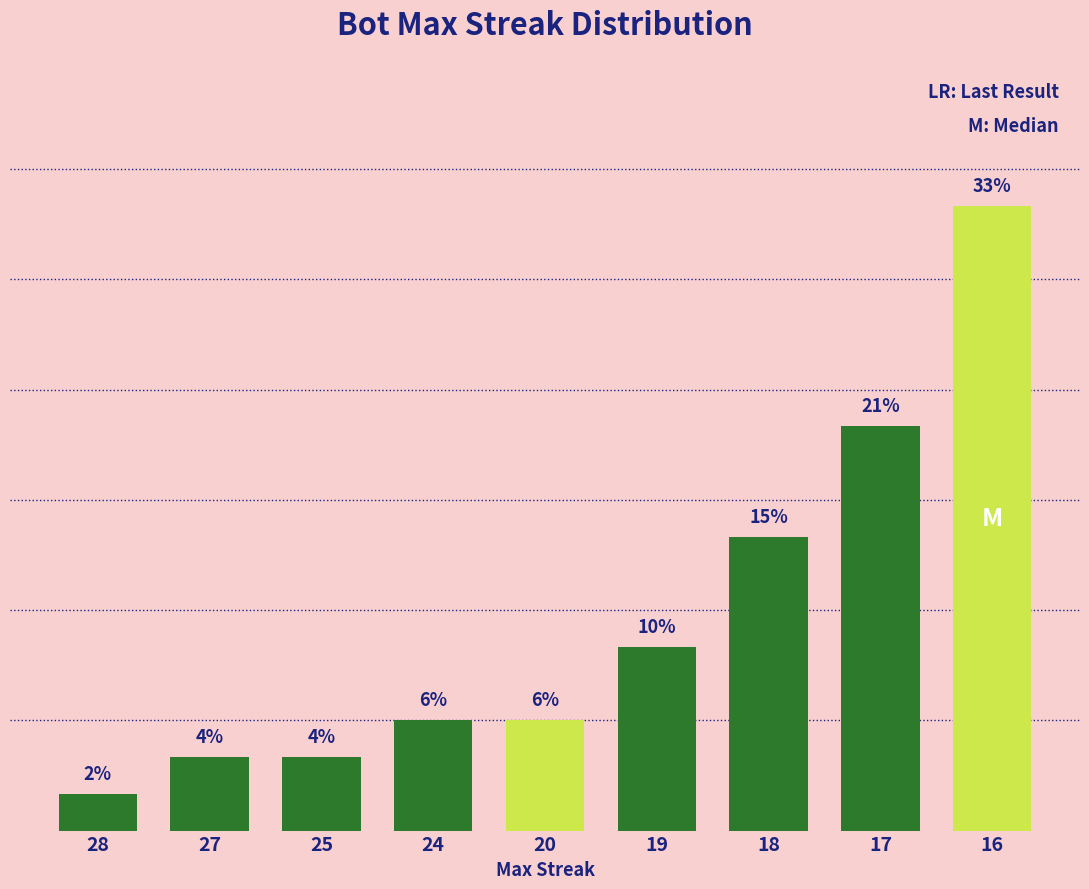

Does the chart contain any negative values?

No